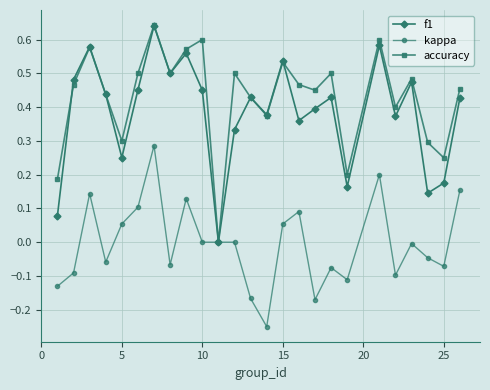

Which series has the largest range (max minus min)?

accuracy